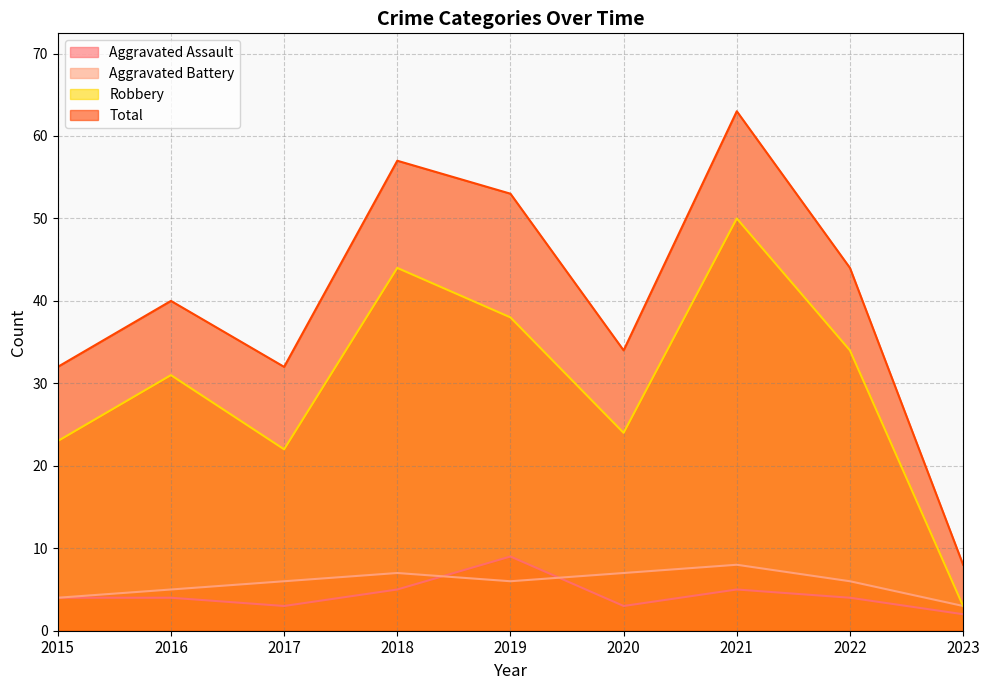

What is the lowest value of the Robbery series?

3